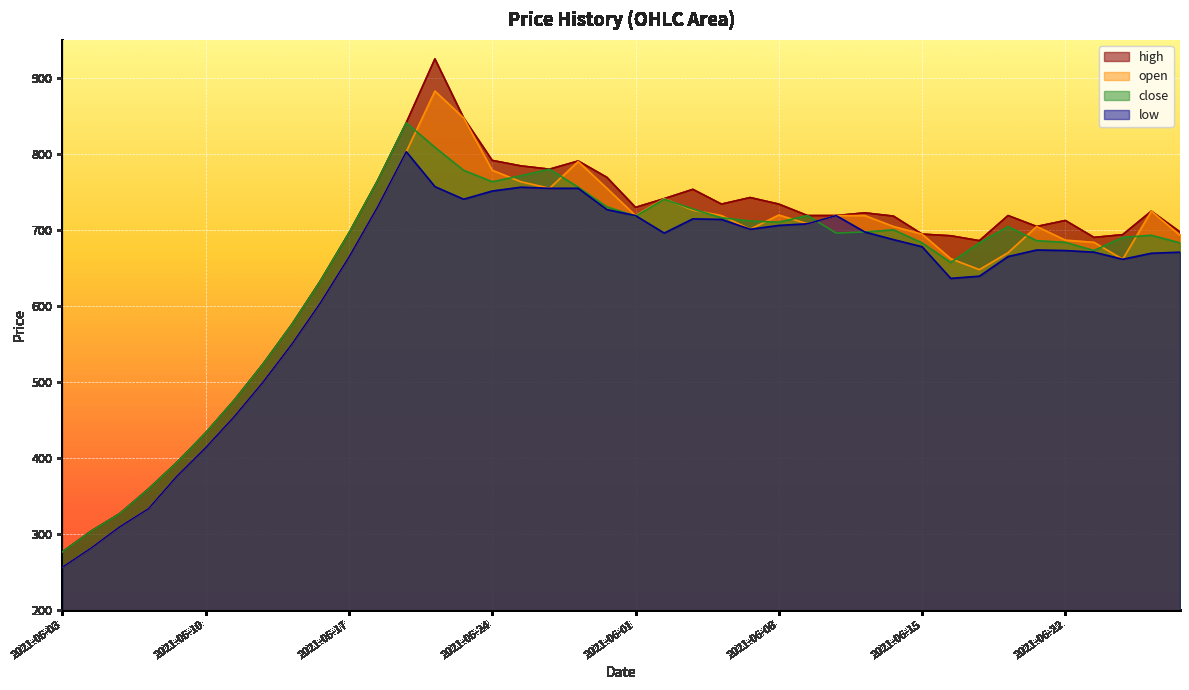

What is the label of the 23rd point from the right?

2021-05-27